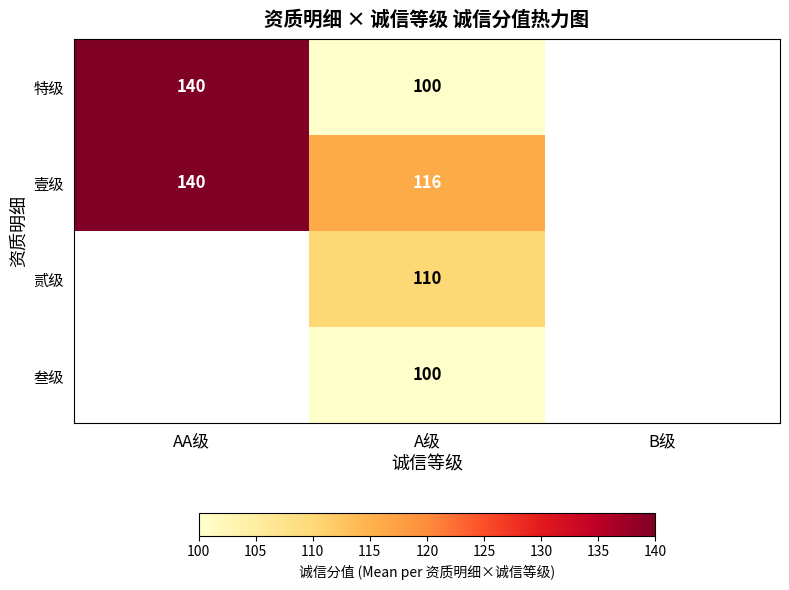

What is the total value across all series at A级?

426